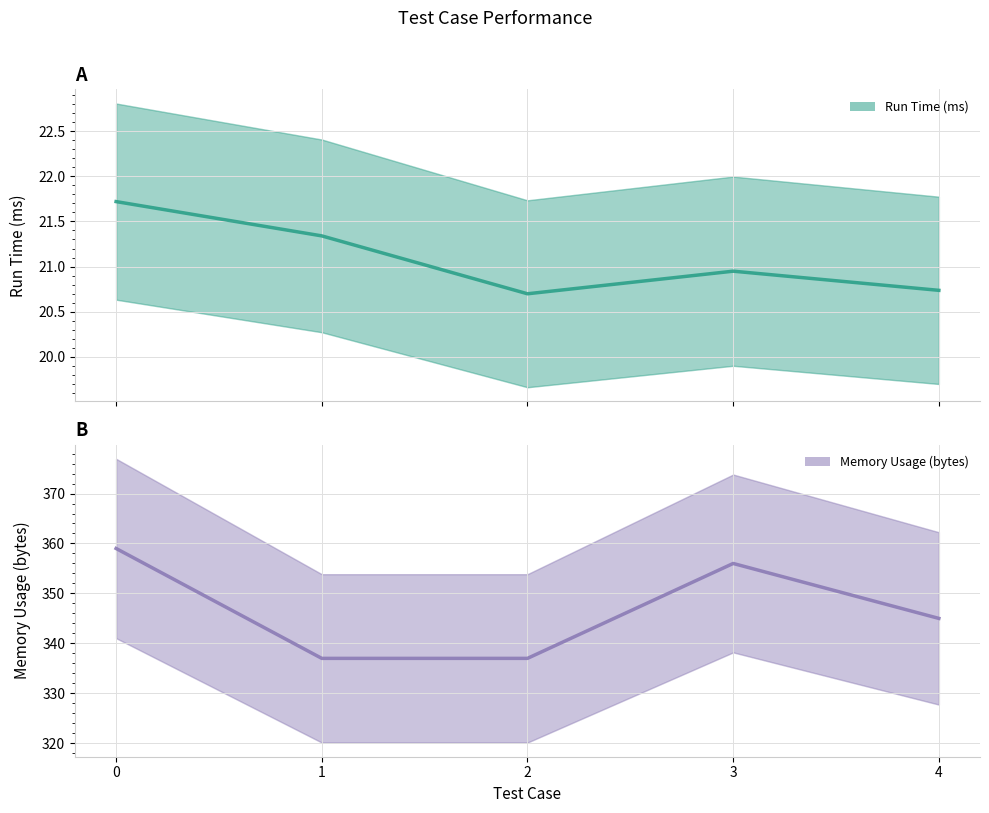

Reading right to left, list all the values displayed in this chart.

Run Time (ms): 20.7	20.9	20.7	21.3	21.7
Memory Usage (bytes): 345.0	356.0	337.0	337.0	359.0